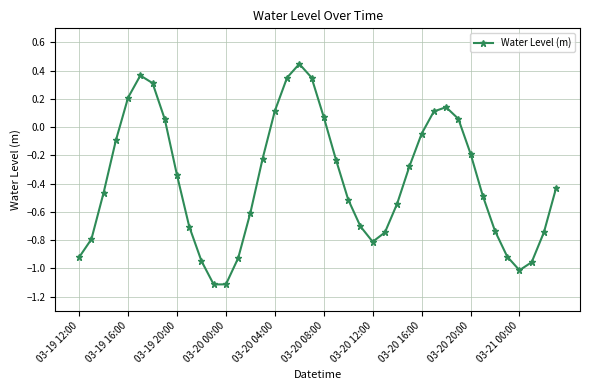

What is the minimum value shown in the chart?

-1.1